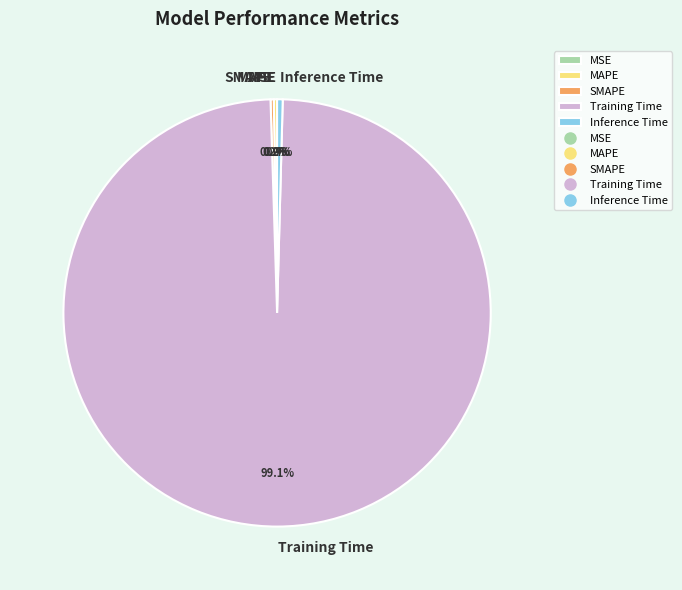

To the nearest percent, what is the difference between the largest and smallest slice percentages?

99%